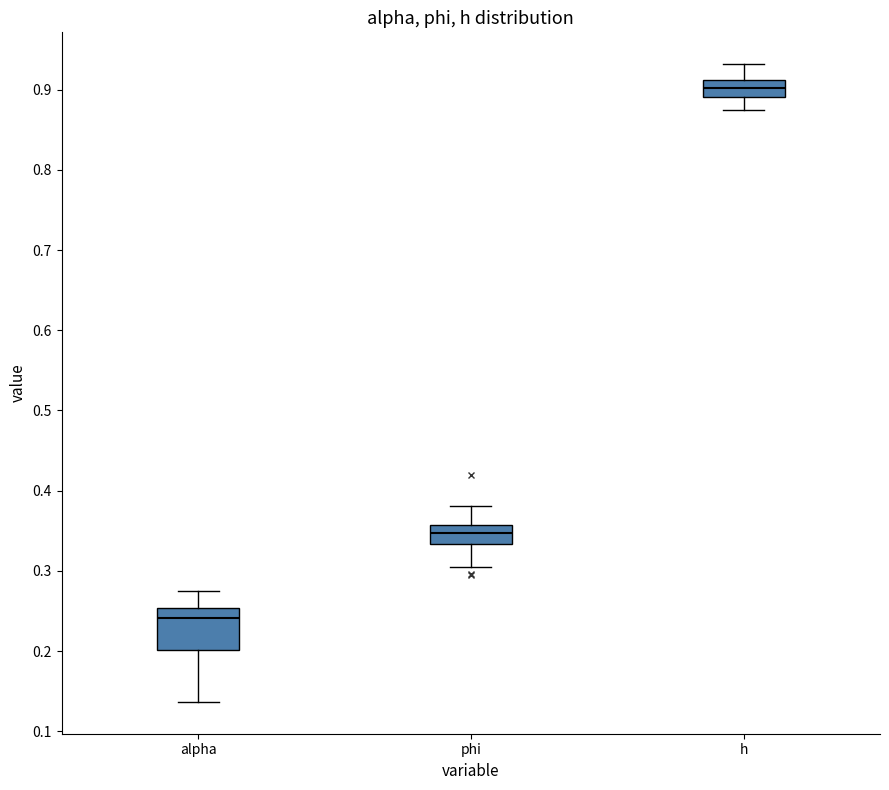

Reading left to right, read every box against the y-axis: the position of its median line, the range the box covers, and the ends of its whiskers. The values are not printed on the chart, so give them approximately, as read against the axis.

alpha: median 0.24, box 0.20 to 0.25, whiskers 0.14 to 0.28
phi: median 0.35, box 0.33 to 0.36, whiskers 0.30 to 0.38
h: median 0.90, box 0.89 to 0.91, whiskers 0.87 to 0.93